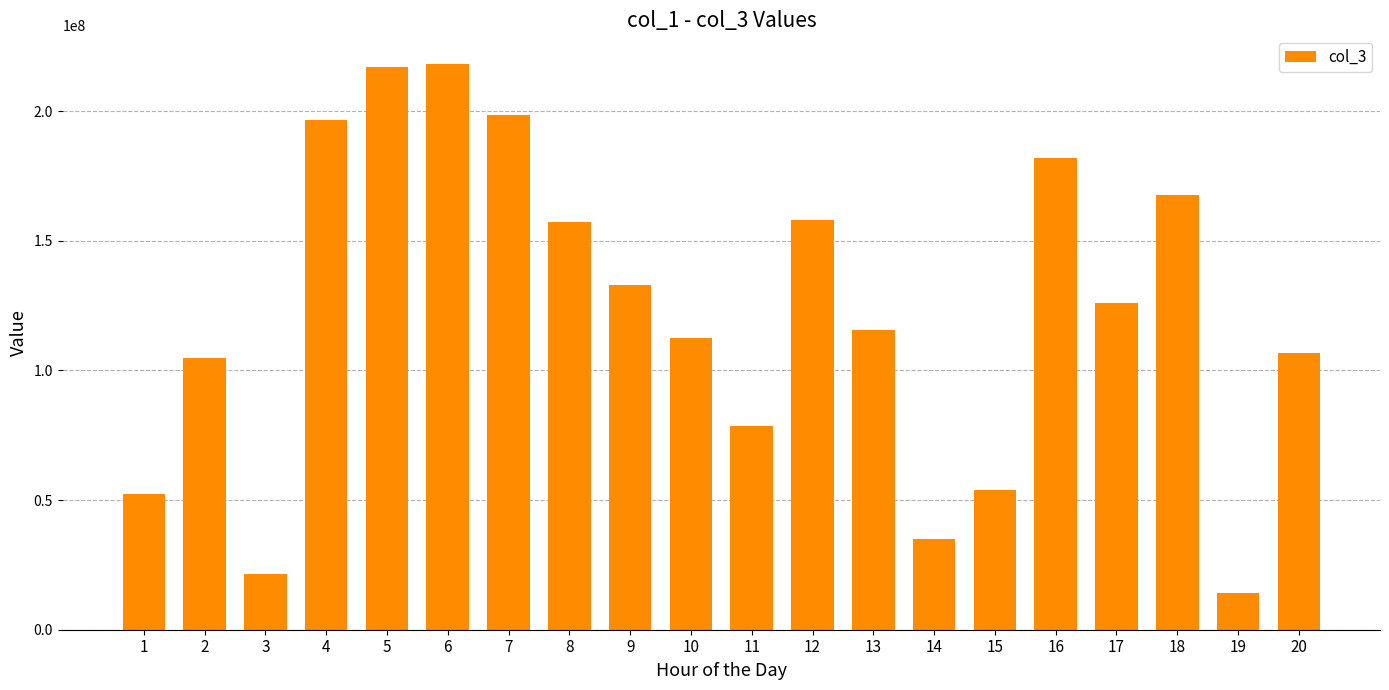

Approximately how many times larger is the value at 17 compared to 7?

0.6